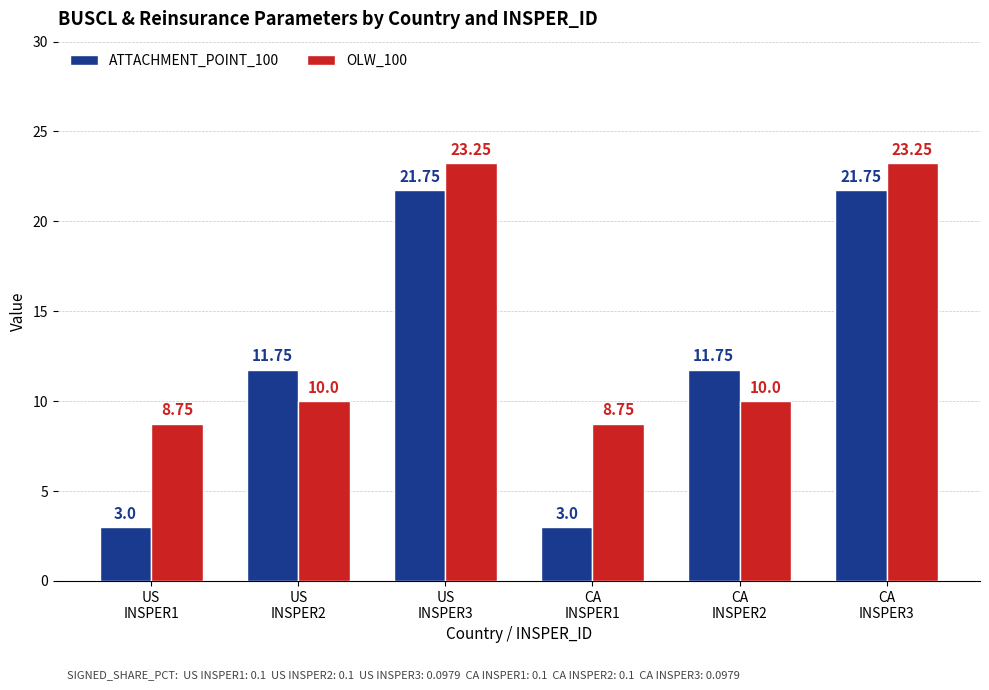

What is the total value across all series at US
INSPER2?

21.8